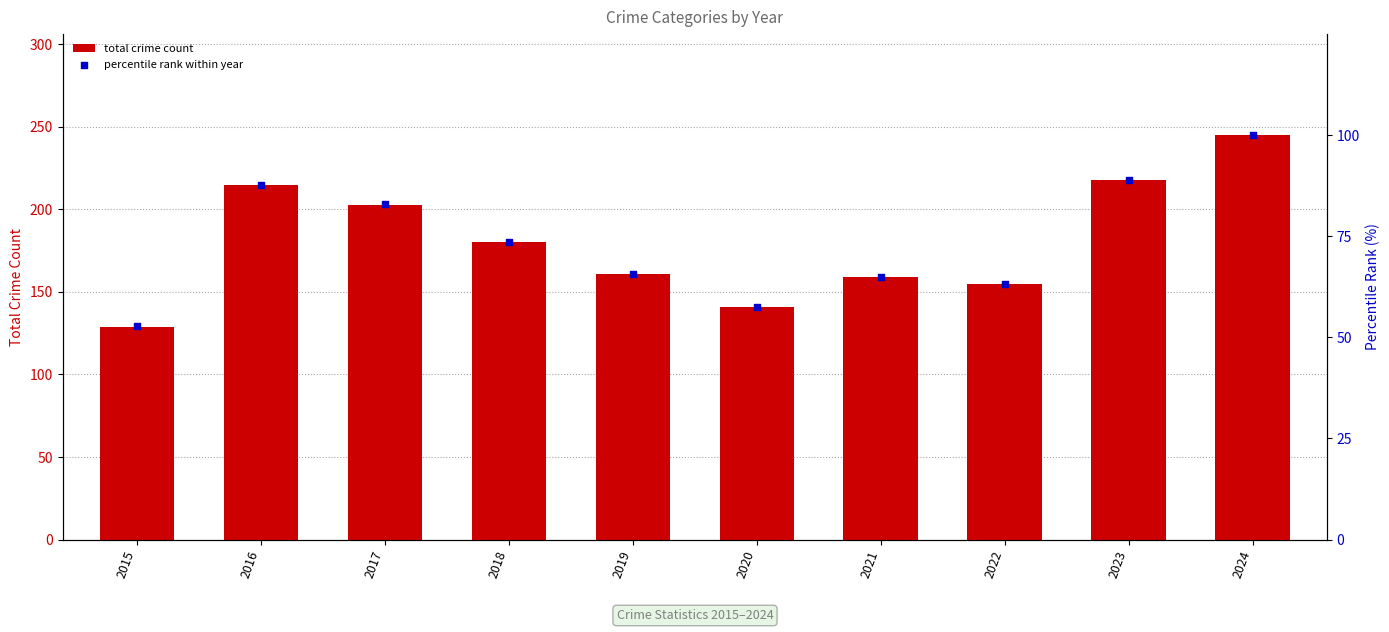

Is the value of total crime count at 2020 greater than the value of percentile rank within year at 2020?

Yes